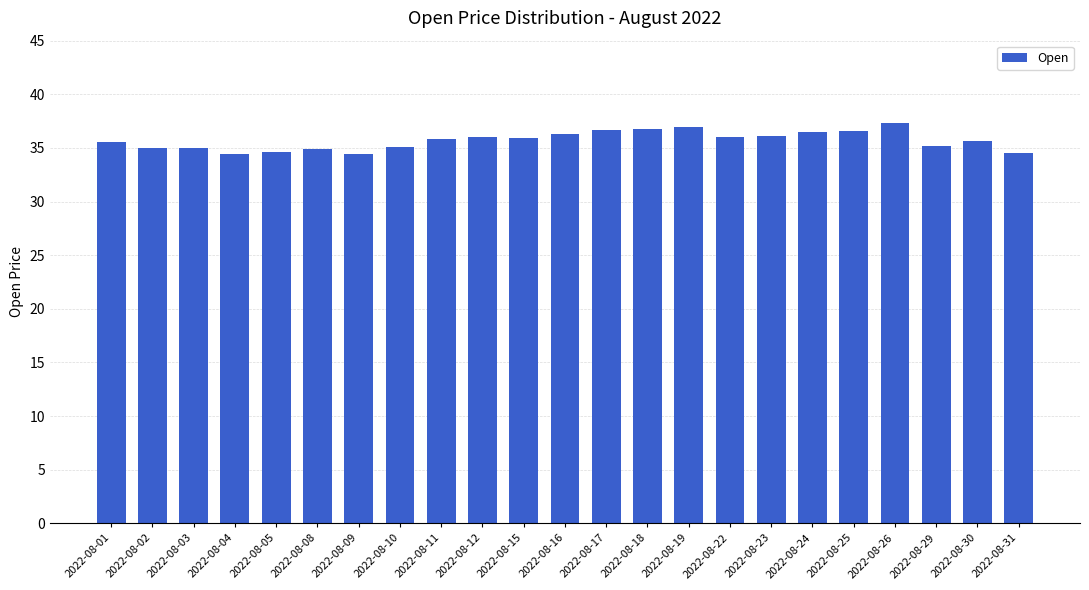

True or false: the data shows 36.3 at 2022-08-16.

True